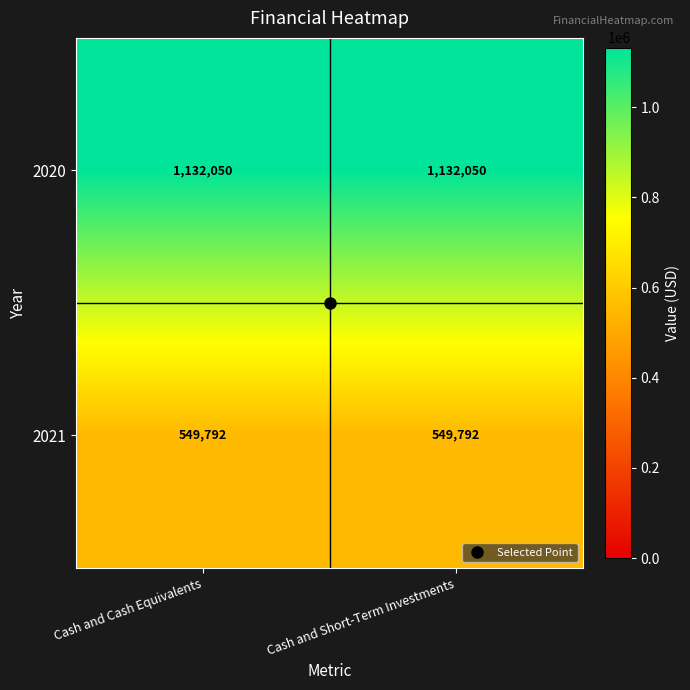

Is it true that 2020 equals 1132050 at Cash and Short-Term Investments?

True